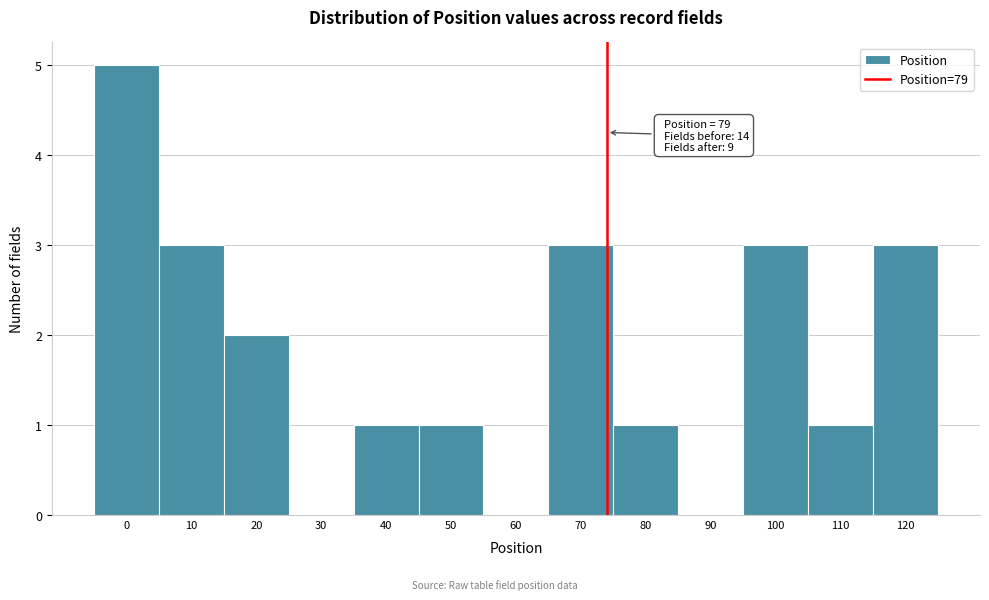

Reading left to right, extract all data points from this chart.

0=5	10=3	20=2	30=0	40=1	50=1	60=0	70=3	80=1	90=0	100=3	110=1	120=3